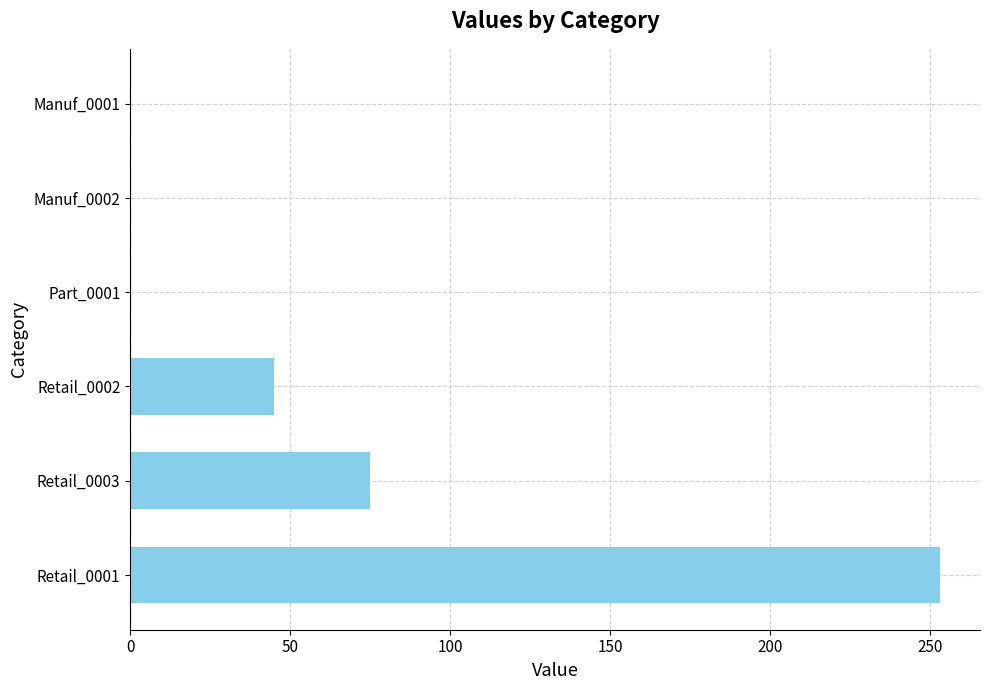

Reading bottom to top, list all the values displayed in this chart.

Retail_0001=253	Retail_0003=75	Retail_0002=45	Part_0001=0	Manuf_0002=0	Manuf_0001=0